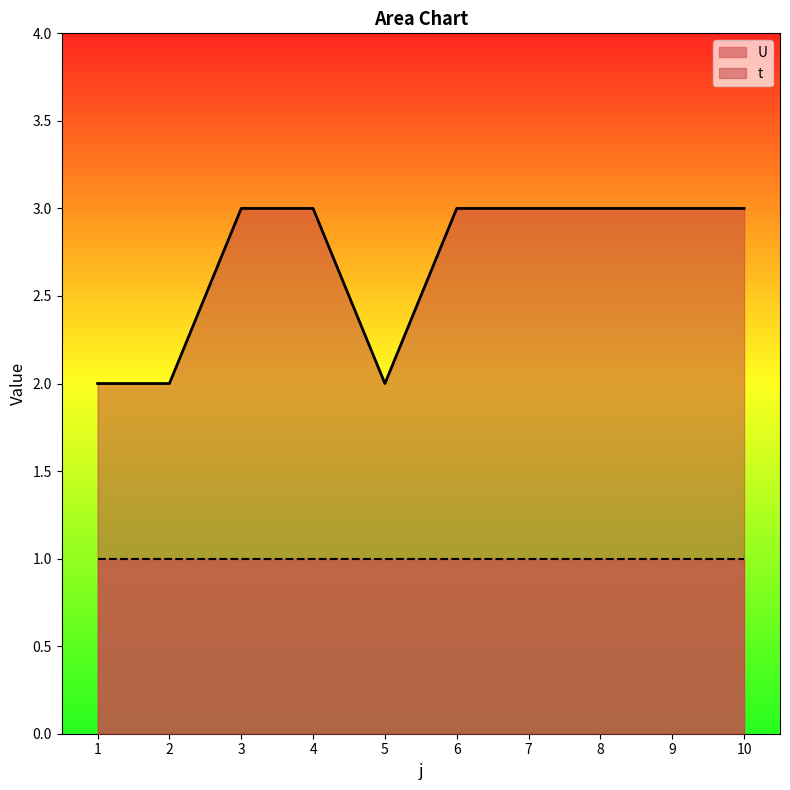

Reading right to left, what are all the values shown in this chart?

10=3	9=3	8=3	7=3	6=3	5=2	4=3	3=3	2=2	1=2